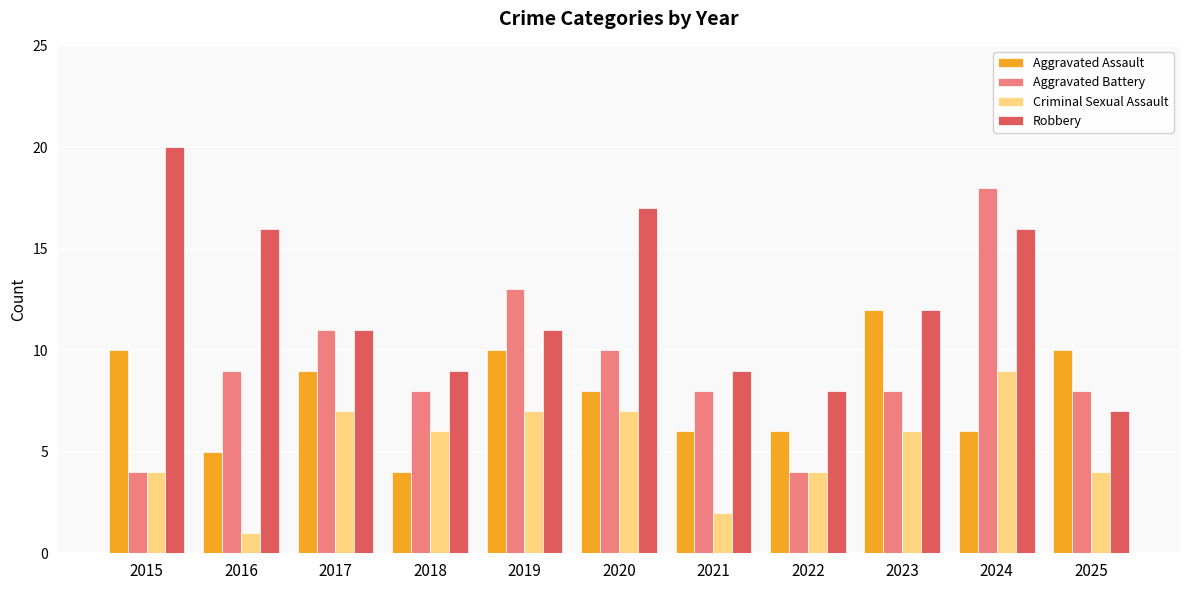

How many values in the Criminal Sexual Assault series are below 6?

5